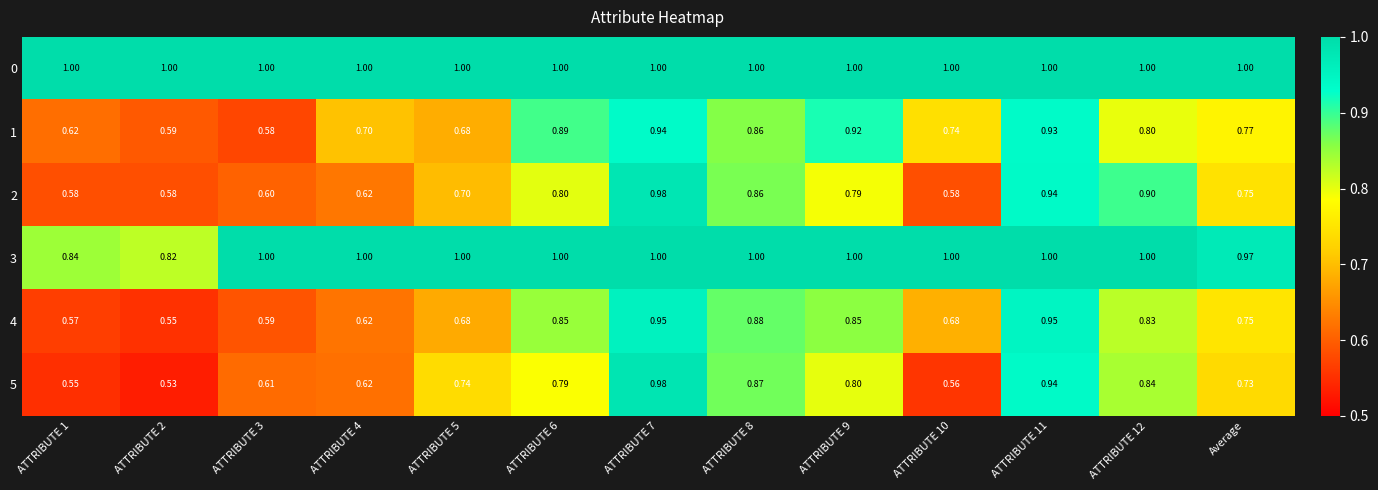

Is the value of 3 at ATTRIBUTE 8 greater than the value of 5 at ATTRIBUTE 5?

Yes